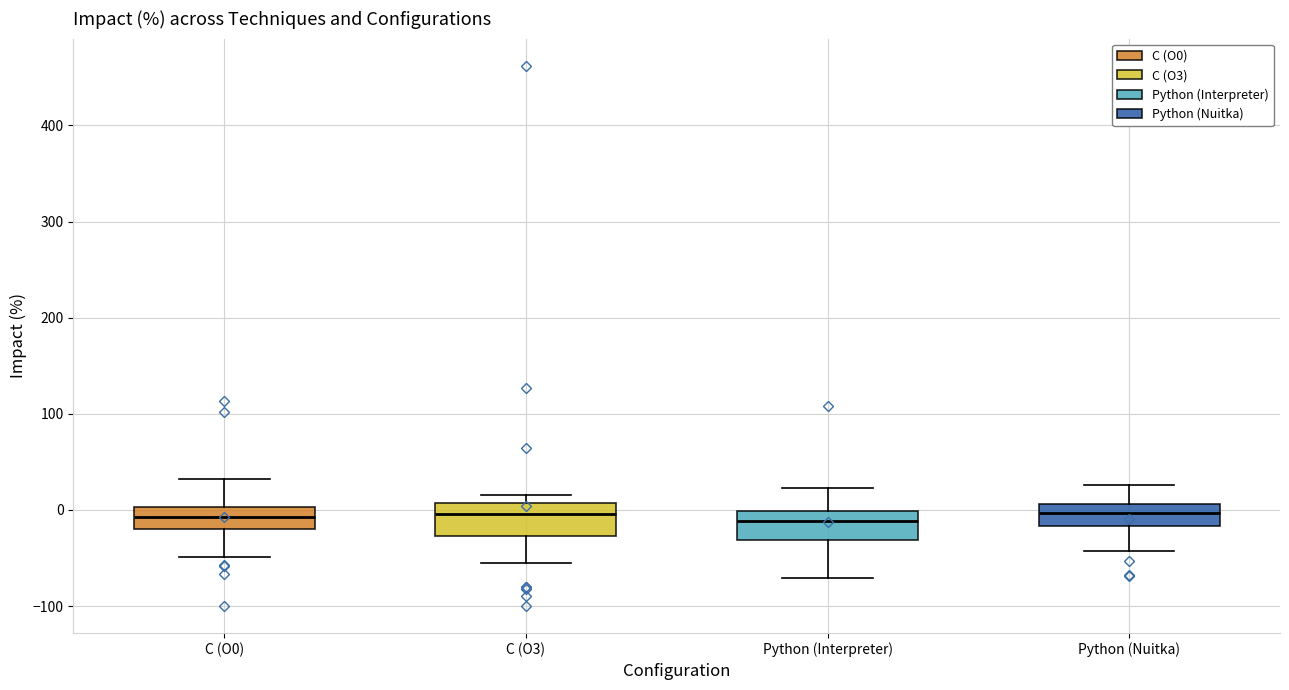

Where is the upper edge of the box for Python (Interpreter) on the y-axis? The values are not printed on the chart, so give them approximately, as read against the axis.

0